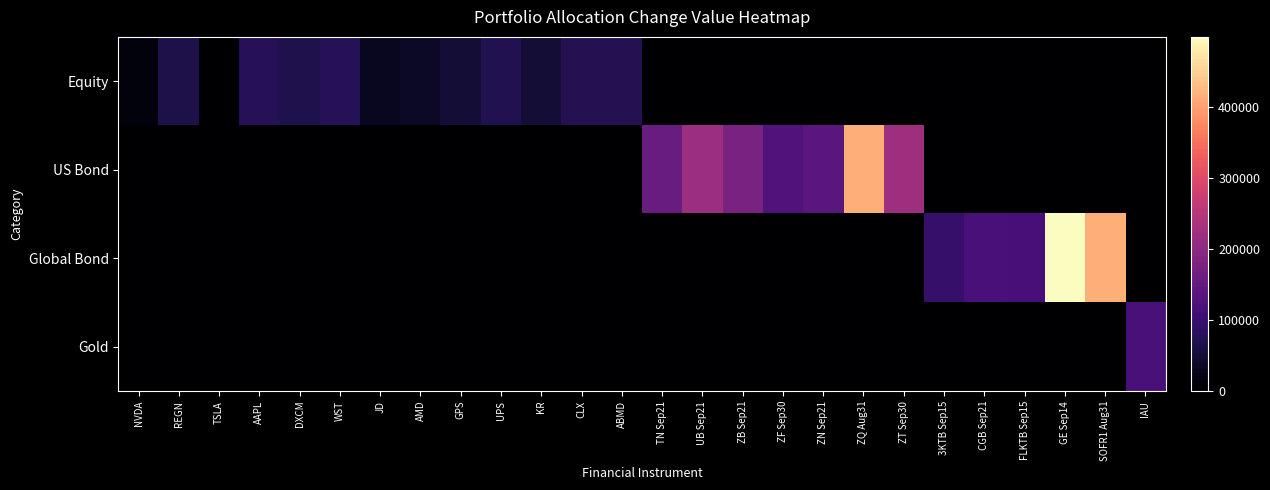

Which label corresponds to the smallest value in the chart?

TSLA